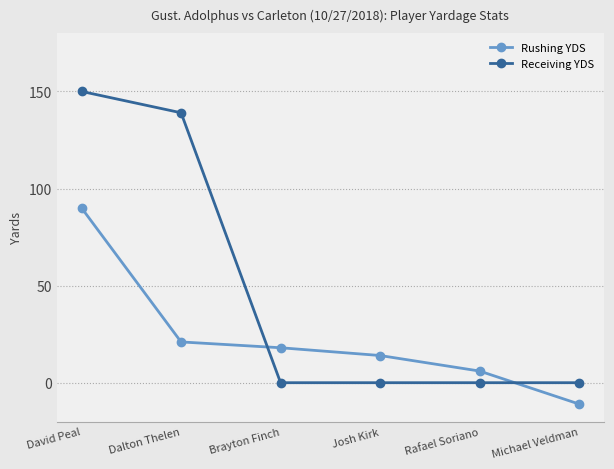

What is the sum of all Receiving YDS values?

289